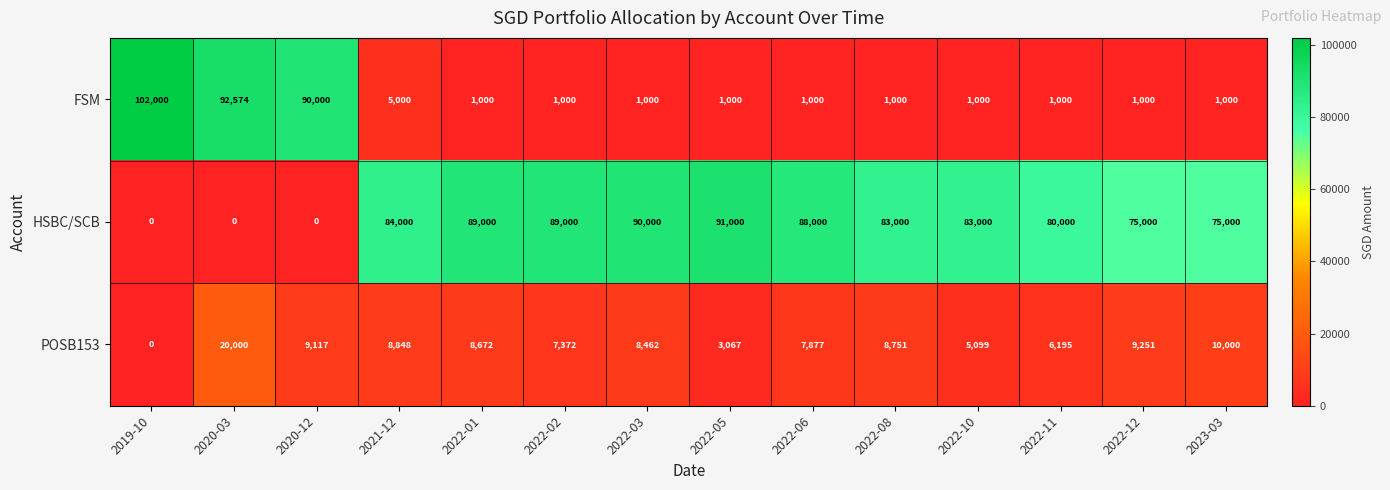

What is the average value of the FSM series?

21398